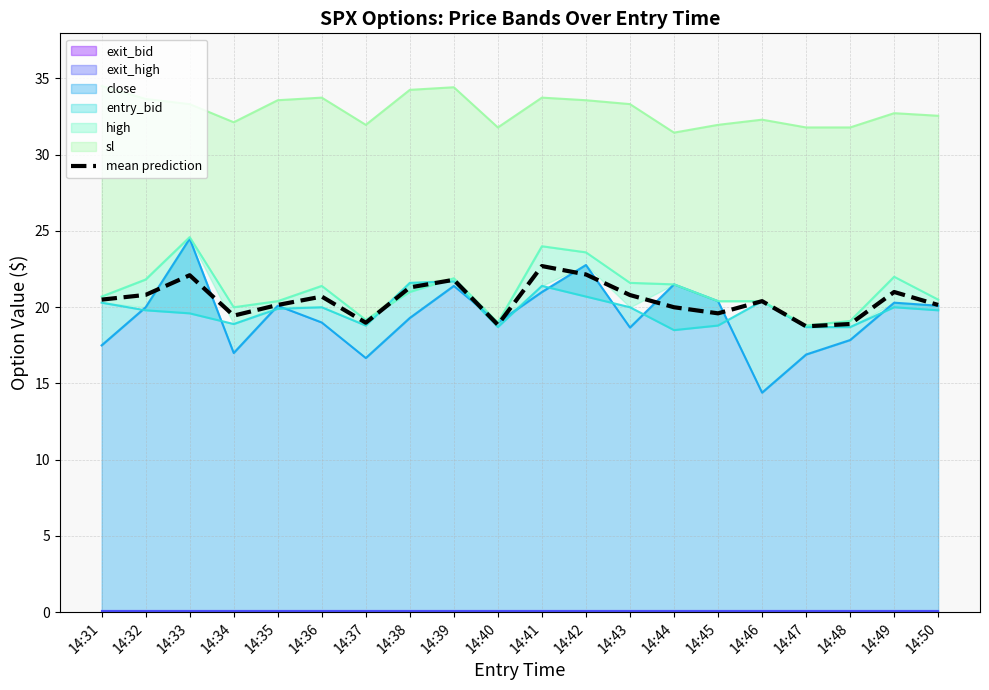

Reading left to right, list all the values displayed in this chart.

14:31=20.5	14:32=20.8	14:33=22.1	14:34=19.4	14:35=20.1	14:36=20.7	14:37=19.0	14:38=21.3	14:39=21.8	14:40=18.9	14:41=22.7	14:42=22.1	14:43=20.8	14:44=20.0	14:45=19.6	14:46=20.4	14:47=18.8	14:48=18.9	14:49=21.0	14:50=20.1